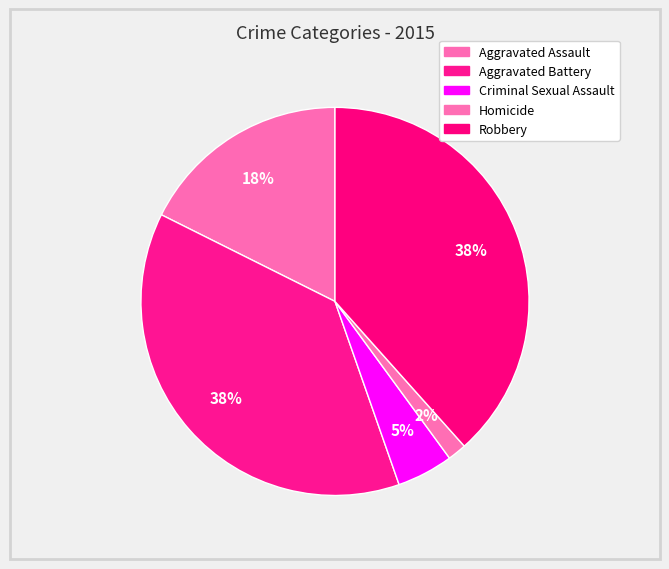

Count the number of slices in the pie.

5